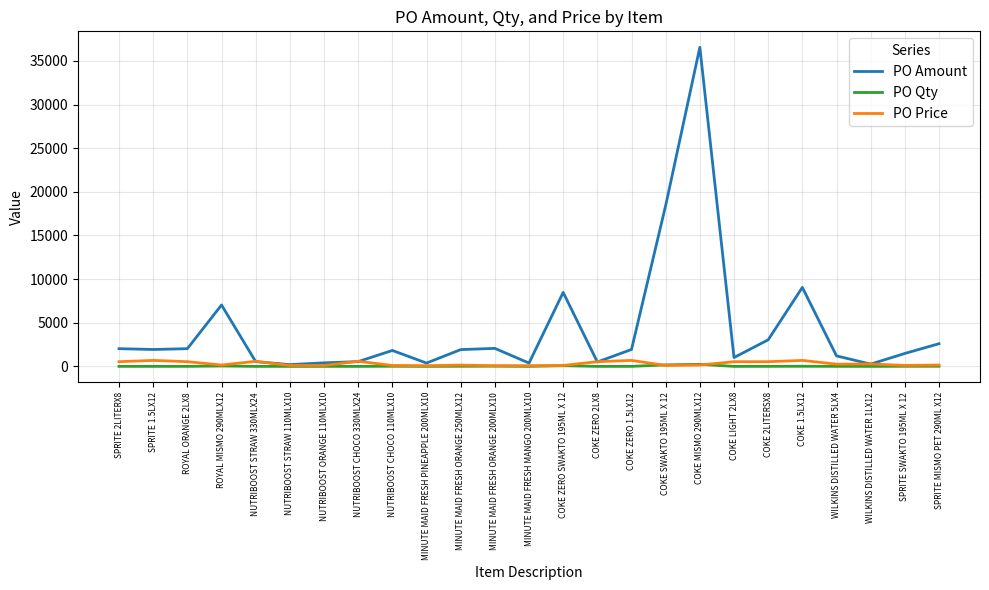

What is the difference between the maximum and minimum values in the PO Qty series?

238.0